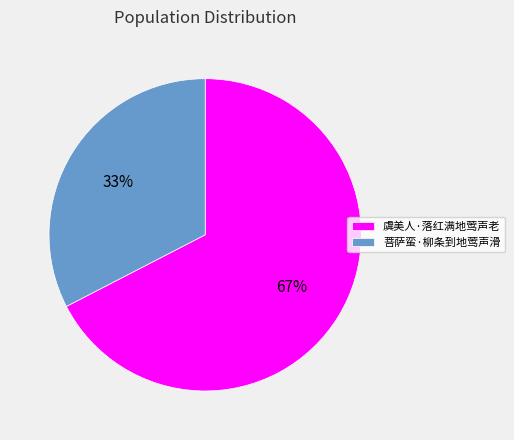

Does any single category account for the majority?

Yes